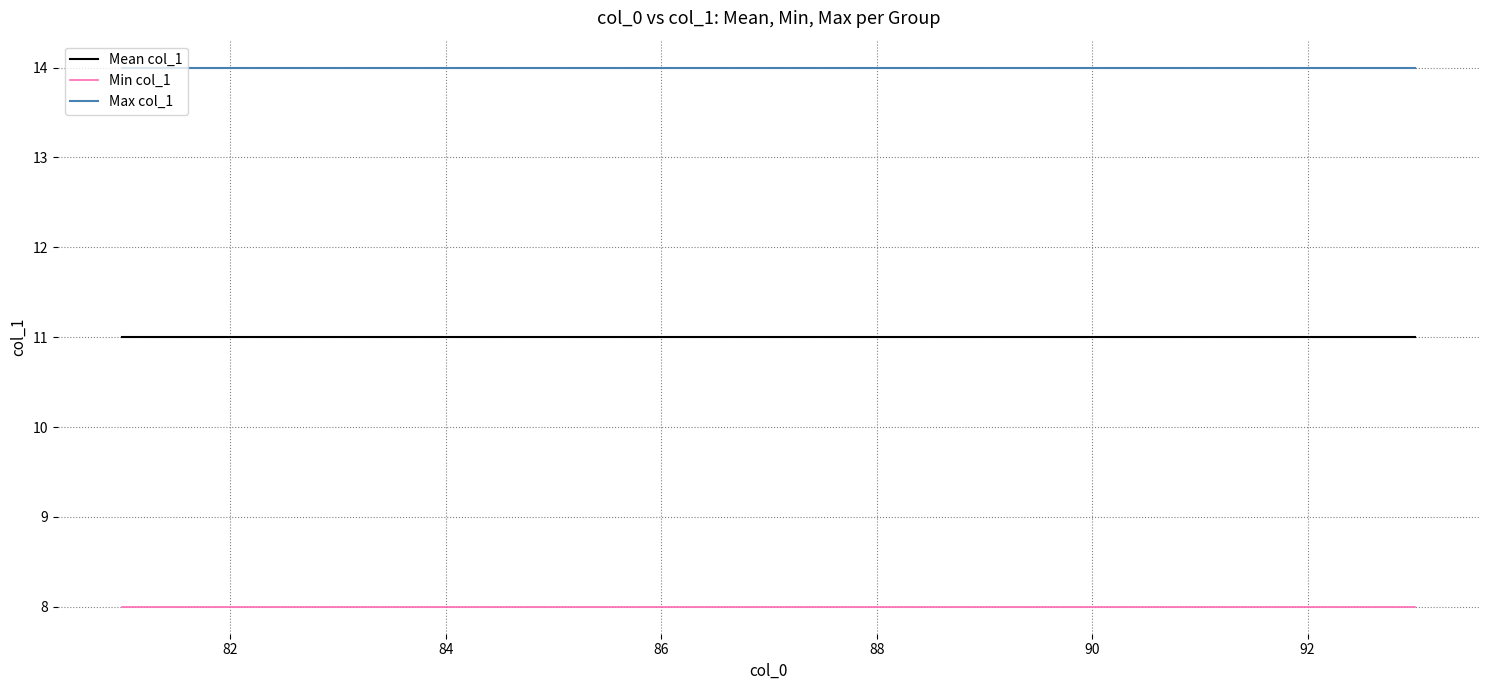

What is the greatest value displayed?

14